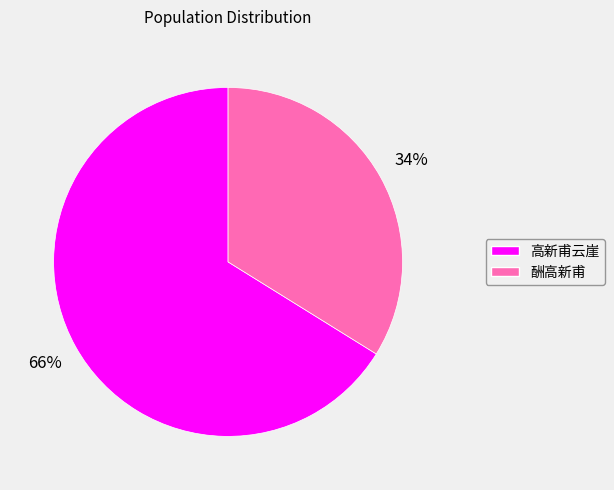

To the nearest percent, what percentage of the pie is 高新甫云崖?

66%